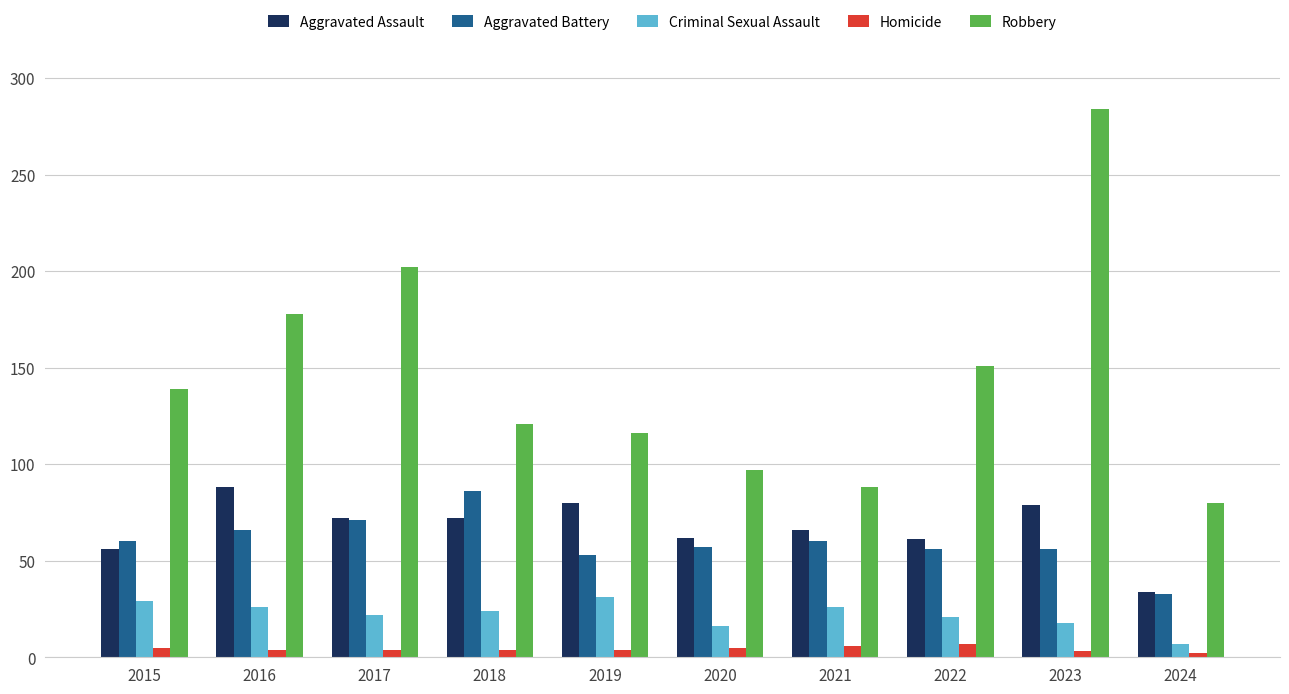

Is it true that Robbery equals 121 at 2018?

True